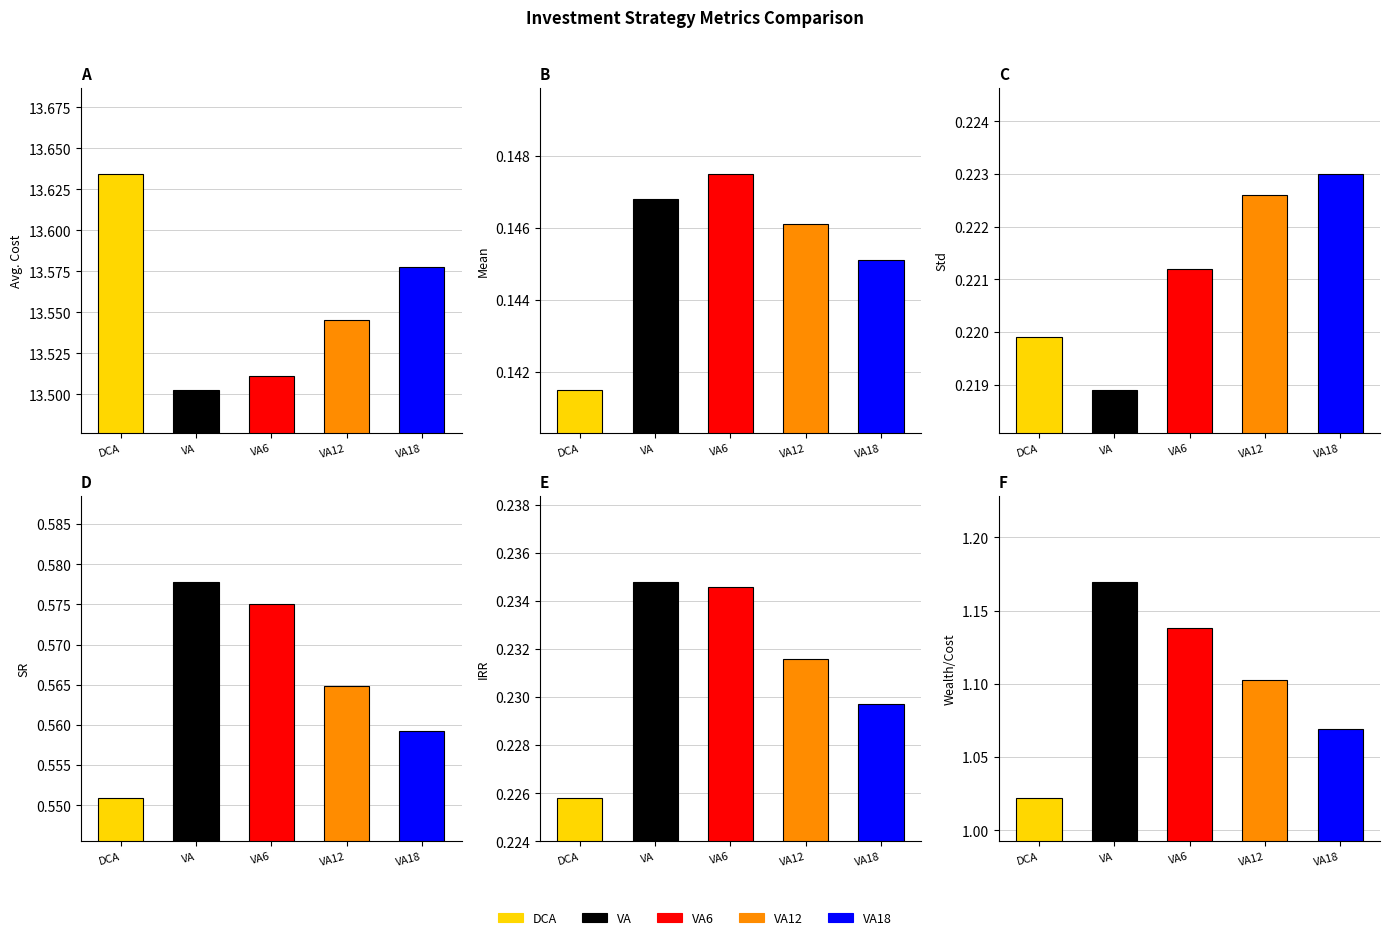

What is the total value across all series at Avg. Cost?

67.8